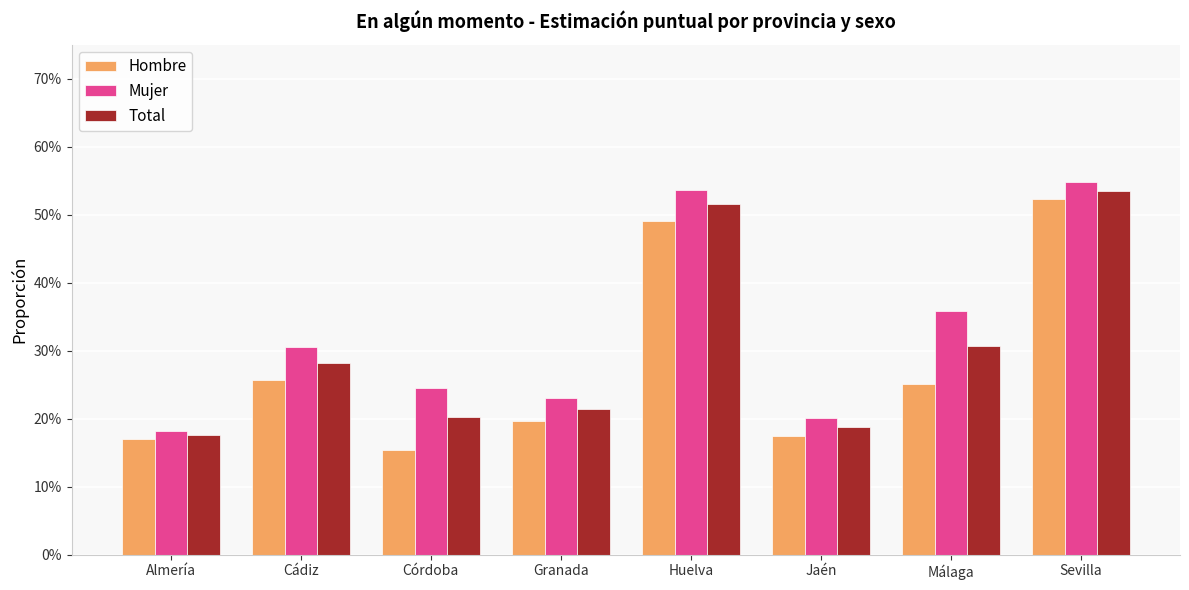

Rank the series at Cádiz from lowest to highest value.

Hombre, Total, Mujer